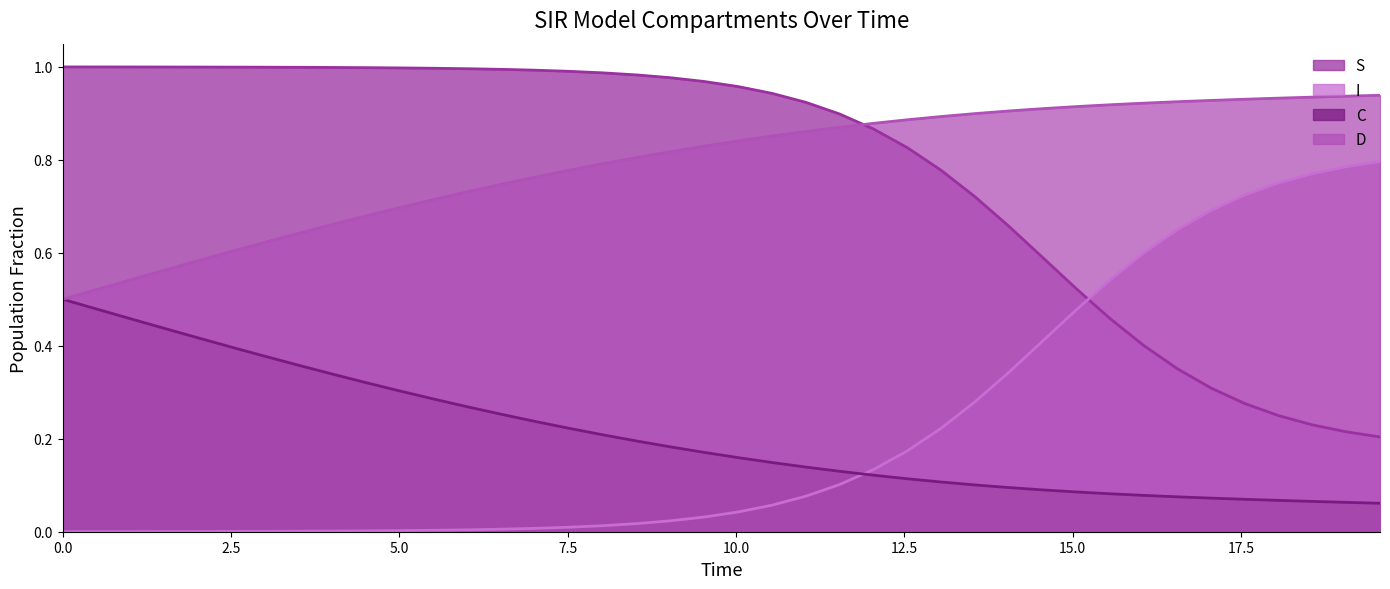

List the series in order of their peak value, highest first.

S, D, I, C